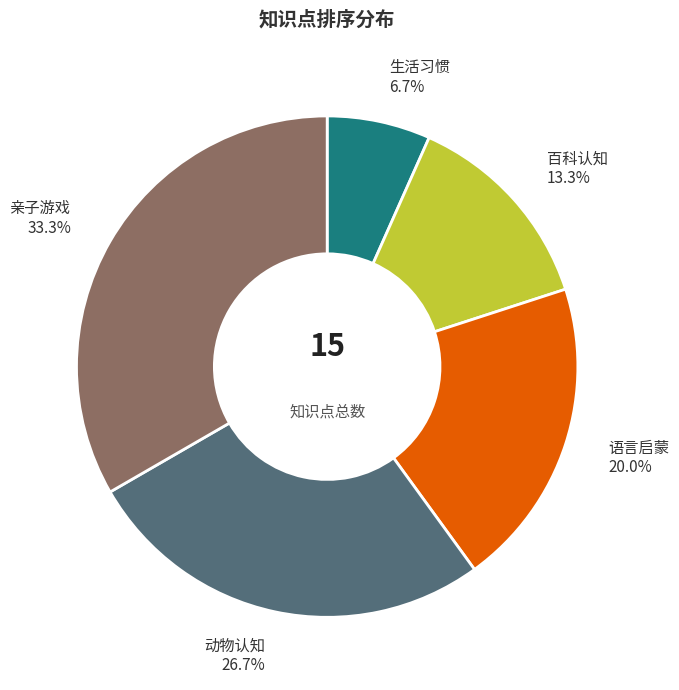

The 动物认知 slice represents 27% of the pie. True or false?

True